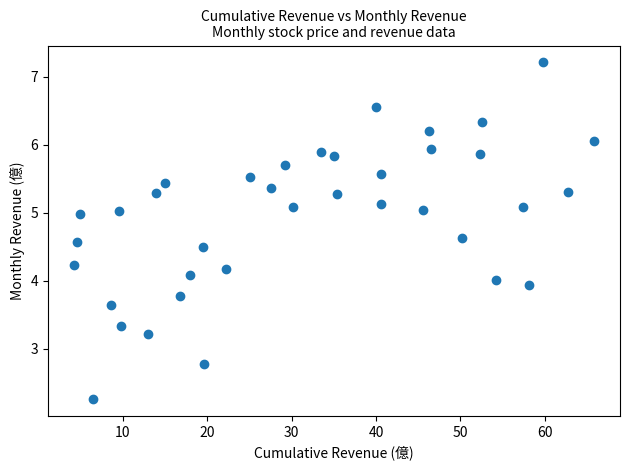

What is the range of X values (max minus min)?

61.6